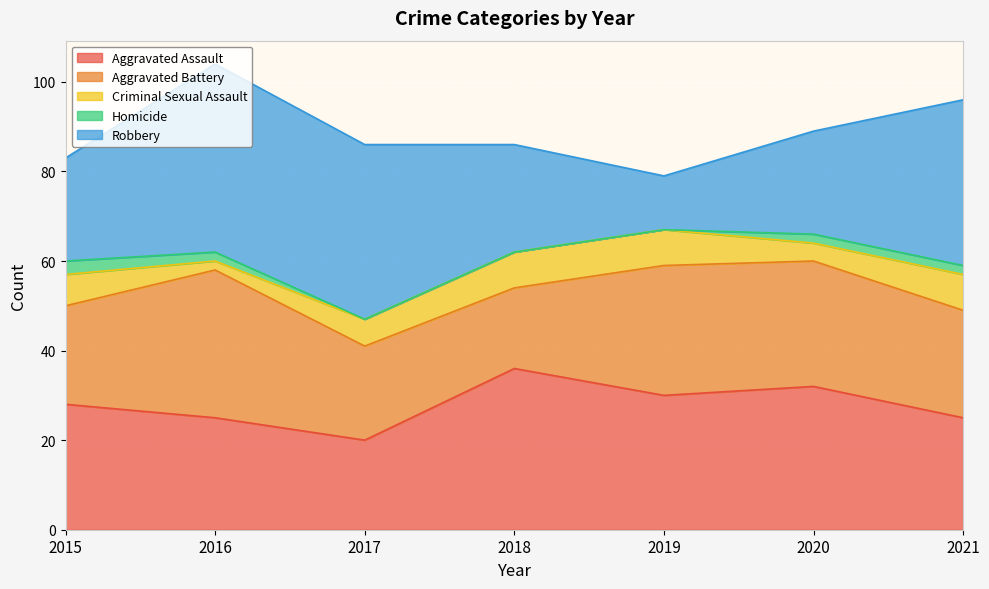

True or false: Homicide and Aggravated Assault cross at least once.

False